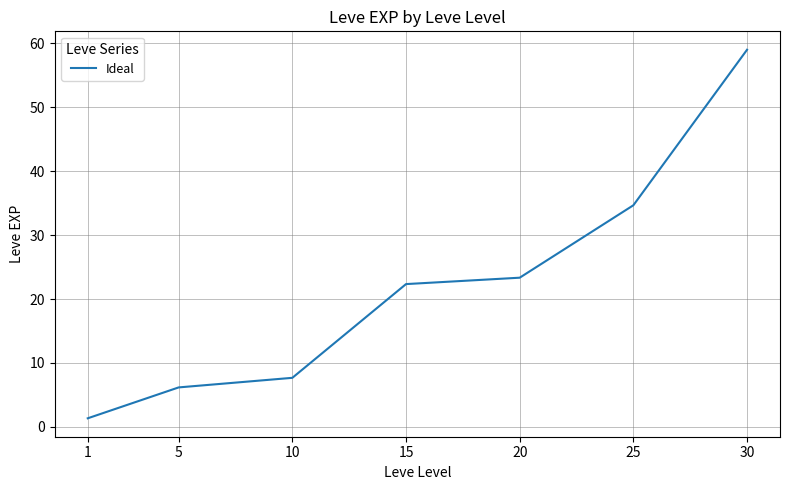

The value at 20 is 15.3. True or false?

False